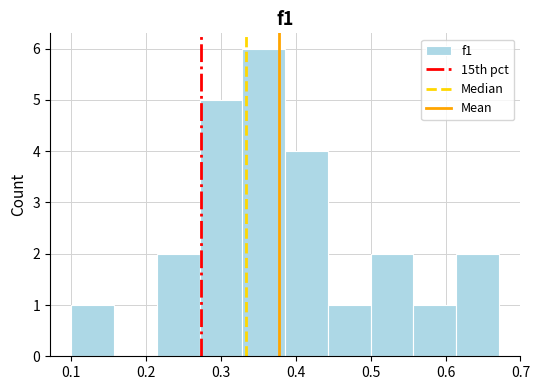

Reading left to right, list every bar in this chart as the range it spans on the x-axis followed by its height. Neither the bar edges nor the heights are printed on the chart, so give them approximately, as read against the axes.

0.10 to 0.16: 1
0.16 to 0.21: 0
0.21 to 0.27: 2
0.27 to 0.33: 5
0.33 to 0.39: 6
0.39 to 0.44: 4
0.44 to 0.50: 1
0.50 to 0.56: 2
0.56 to 0.61: 1
0.61 to 0.67: 2